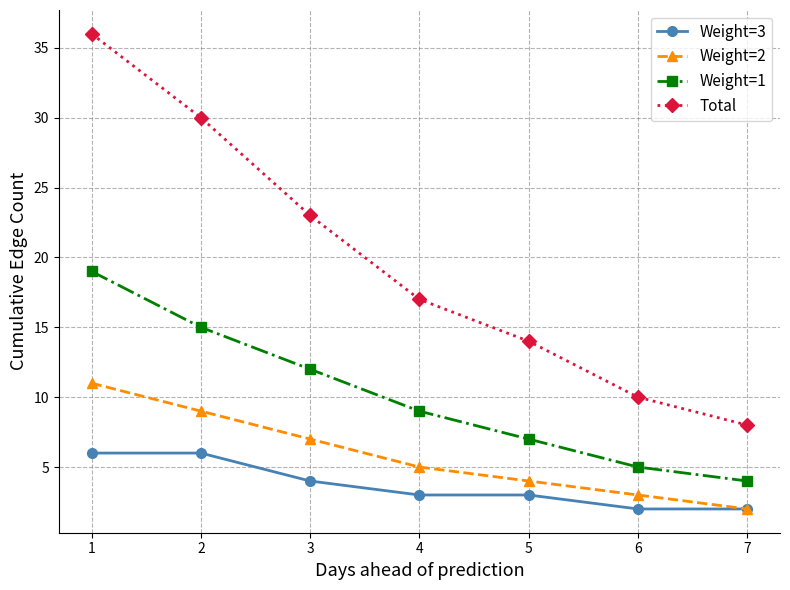

Reading left to right, transcribe all the data shown in this chart.

Weight=3: 6	6	4	3	3	2	2
Weight=2: 11	9	7	5	4	3	2
Weight=1: 19	15	12	9	7	5	4
Total: 36	30	23	17	14	10	8